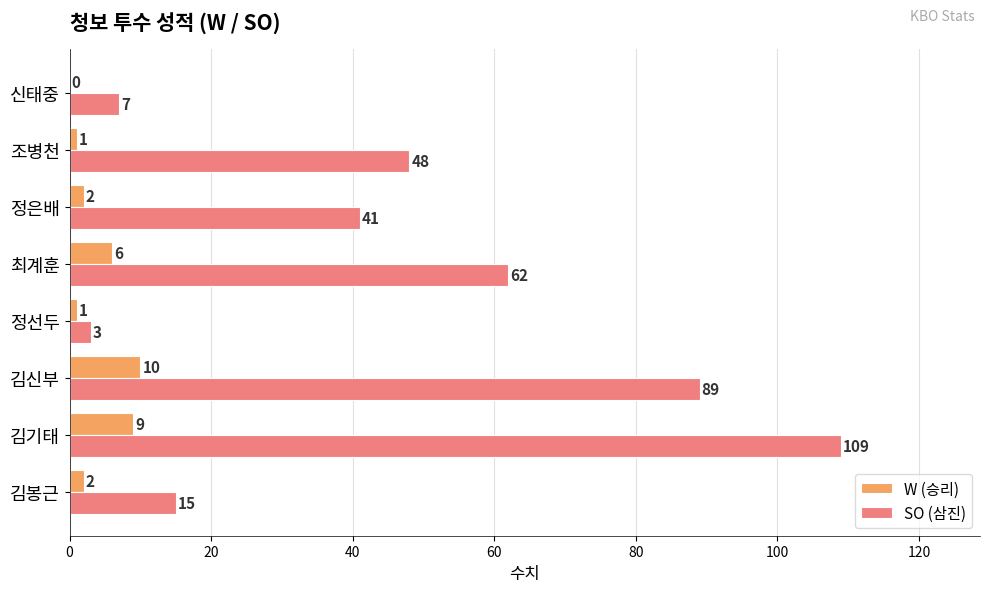

What is the sum of the SO (삼진) values at 최계훈 and 김기태?

171